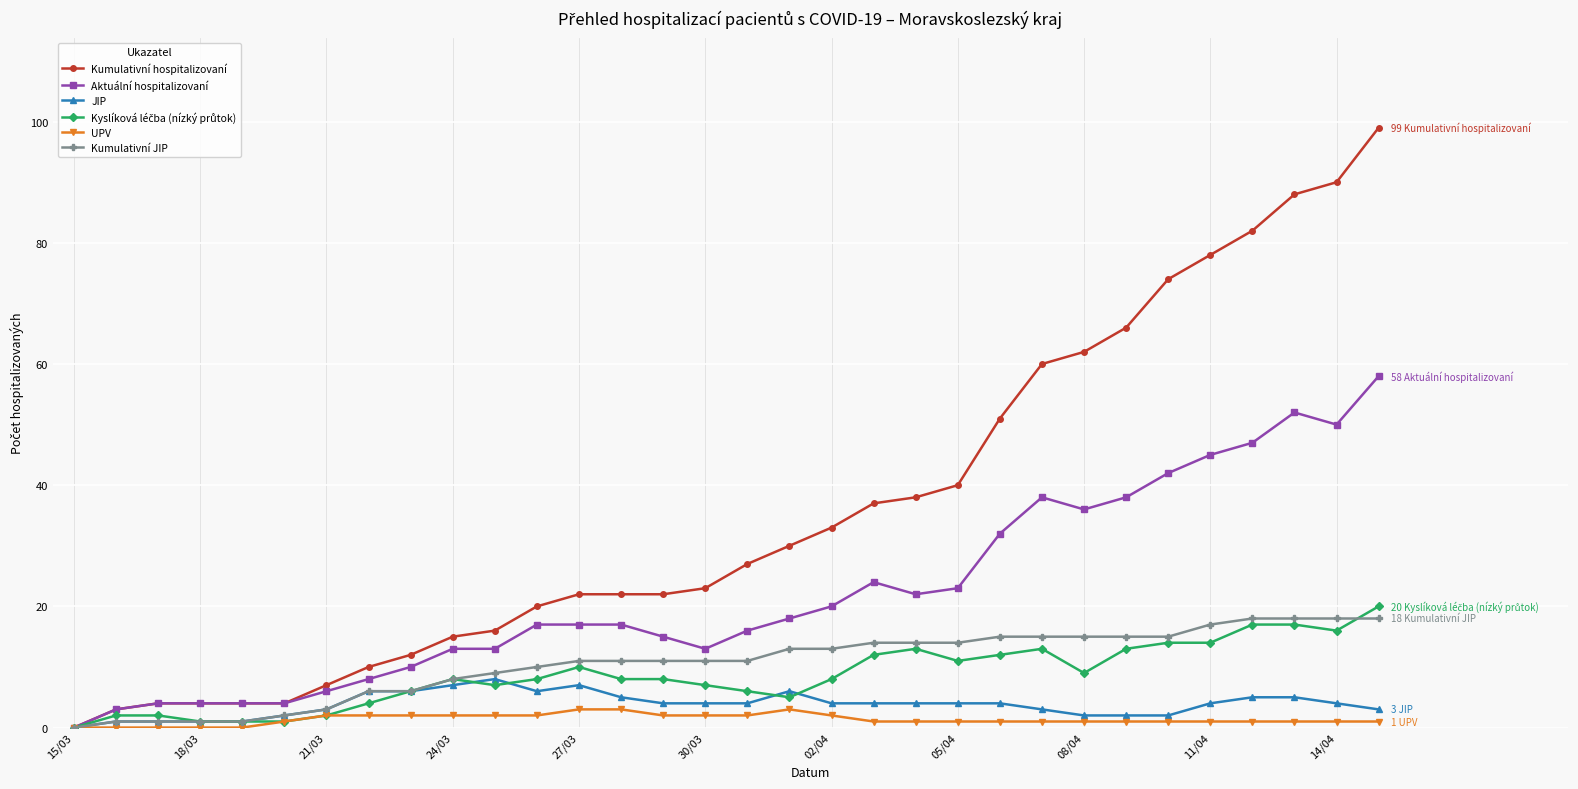

Which series has the largest total across all categories?

Kumulativní hospitalizovaní